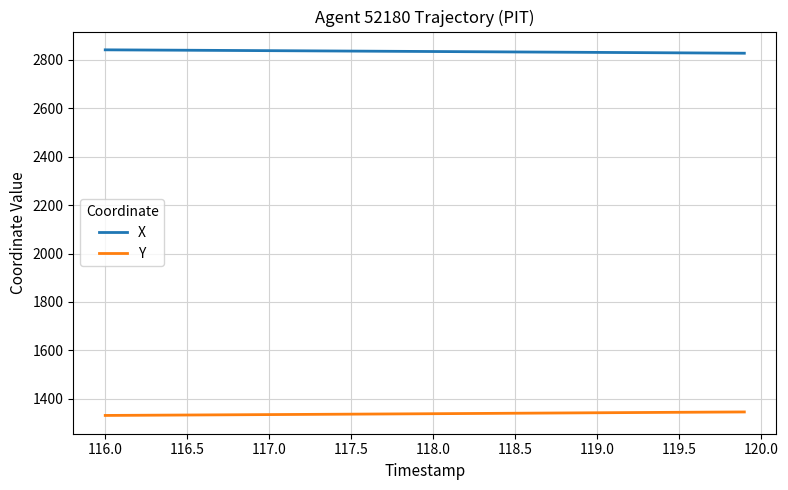

Which series has the largest total across all categories?

X